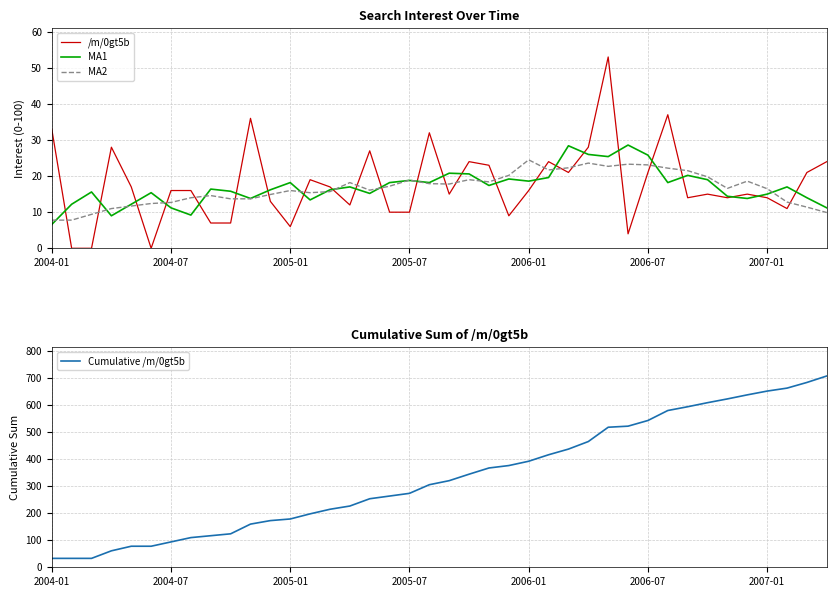

Reading left to right, list all the values displayed in this chart.

/m/0gt5b: 33.0	0.0	0.0	28.0	17.0	0.0	16.0	16.0	7.0	7.0	36.0	13.0	6.0	19.0	17.0	12.0	27.0	10.0	10.0	32.0	15.0	24.0	23.0	9.0	16.0	24.0	21.0	28.0	53.0	4.0	21.0	37.0	14.0	15.0	14.0	15.0	14.0	11.0	21.0	24.0
MA1: 6.6	12.2	15.6	9.0	12.2	15.4	11.2	9.2	16.4	15.8	13.8	16.2	18.2	13.4	16.2	17.0	15.2	18.2	18.8	18.2	20.8	20.6	17.4	19.2	18.6	19.6	28.4	26.0	25.4	28.6	25.8	18.2	20.2	19.0	14.4	13.8	15.0	17.0	14.0	11.2
MA2: 7.8	7.8	9.4	11.0	11.7	12.4	12.7	14.0	14.6	13.7	13.7	14.9	16.0	15.4	15.7	18.2	16.1	17.2	18.9	17.9	17.8	19.0	18.4	20.2	24.5	21.7	22.3	23.6	22.7	23.3	23.1	22.2	21.5	19.8	16.6	18.6	16.5	12.8	11.4	9.9
Cumulative /m/0gt5b: 33.0	33.0	33.0	61.0	78.0	78.0	94.0	110.0	117.0	124.0	160.0	173.0	179.0	198.0	215.0	227.0	254.0	264.0	274.0	306.0	321.0	345.0	368.0	377.0	393.0	417.0	438.0	466.0	519.0	523.0	544.0	581.0	595.0	610.0	624.0	639.0	653.0	664.0	685.0	709.0